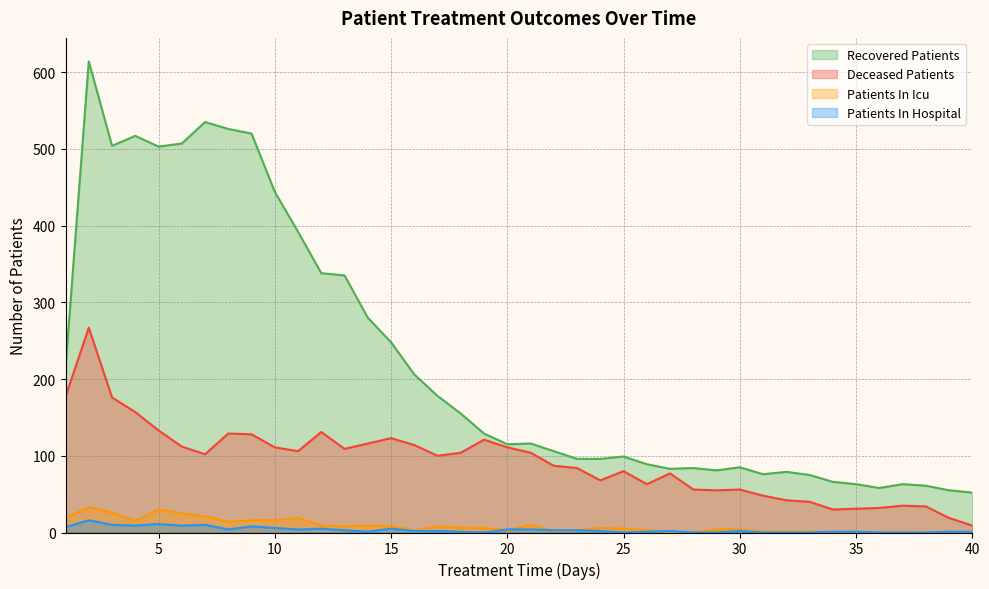

True or false: recovered_patients and deceased_patients intersect in this chart.

False